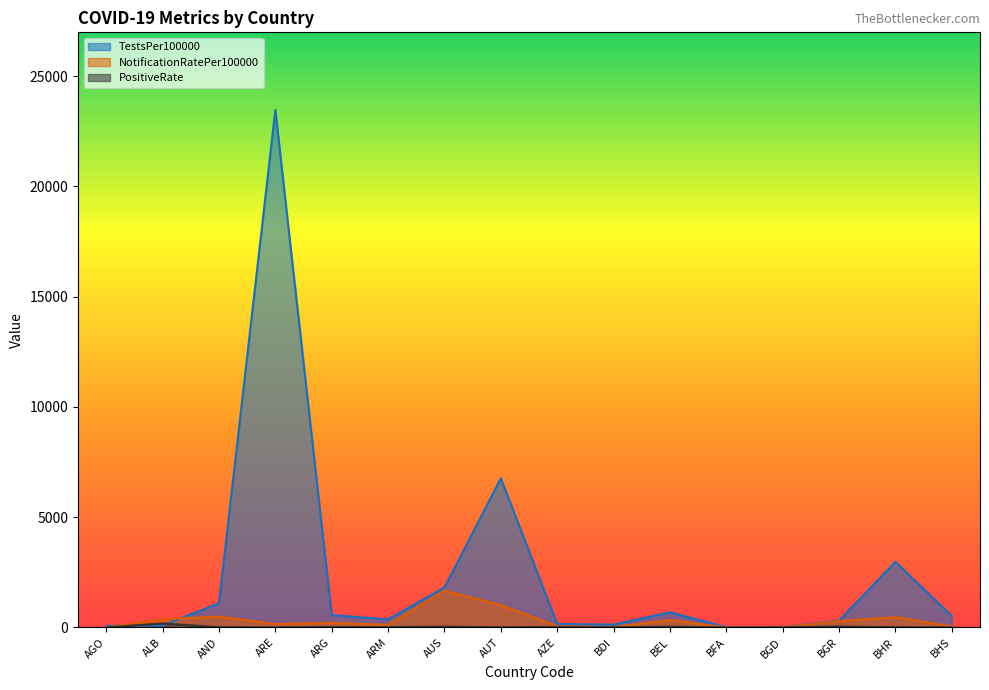

What position from the left is AGO?

1